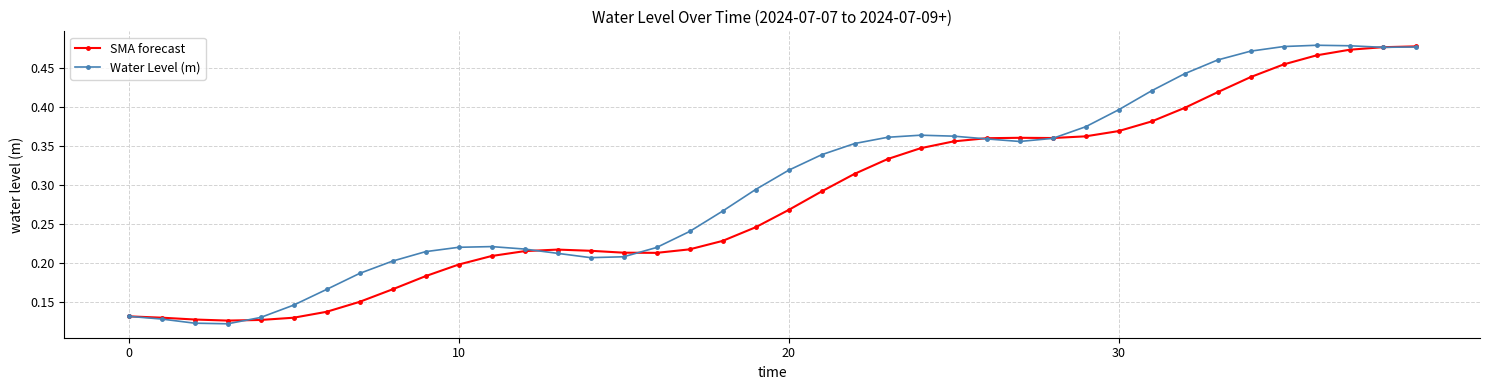

Which series has the largest range (max minus min)?

Water Level (m)